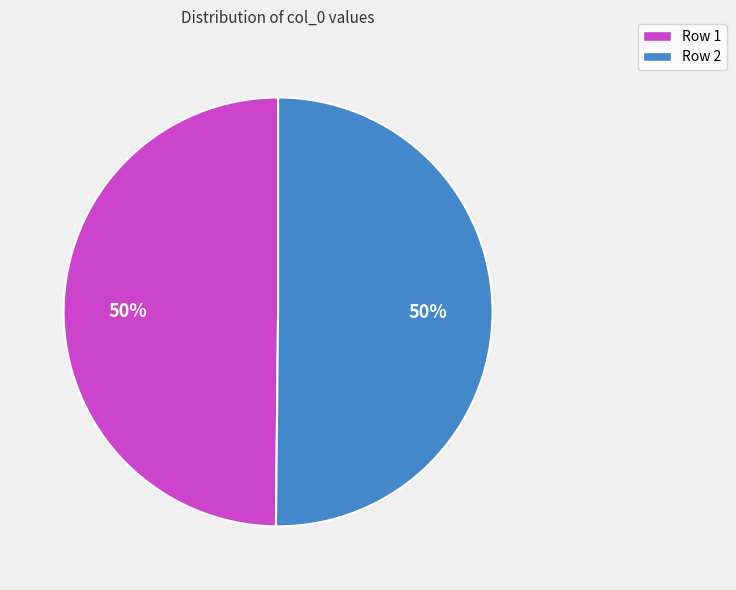

How many segments does this pie chart have?

2